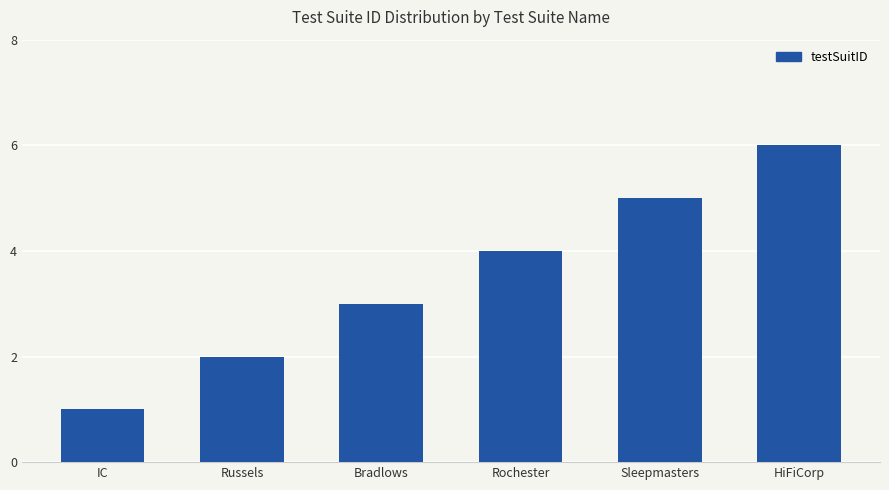

Reading right to left, extract all data points from this chart.

HiFiCorp=6	Sleepmasters=5	Rochester=4	Bradlows=3	Russels=2	IC=1